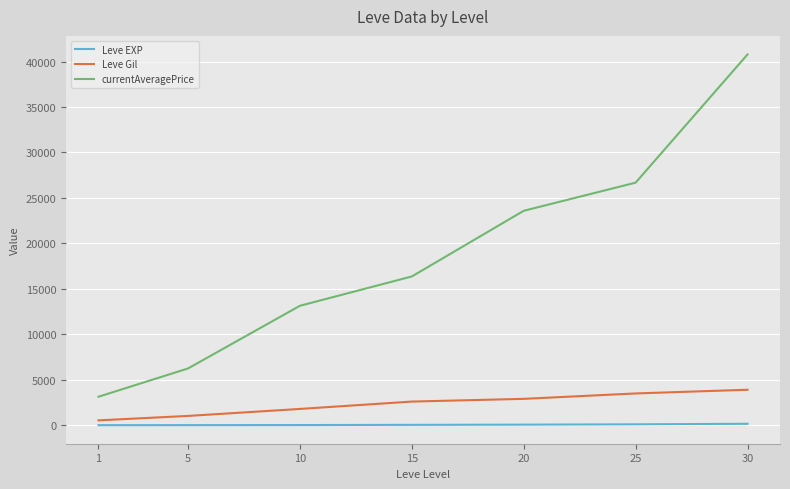

True or false: currentAveragePrice and Leve EXP intersect in this chart.

False